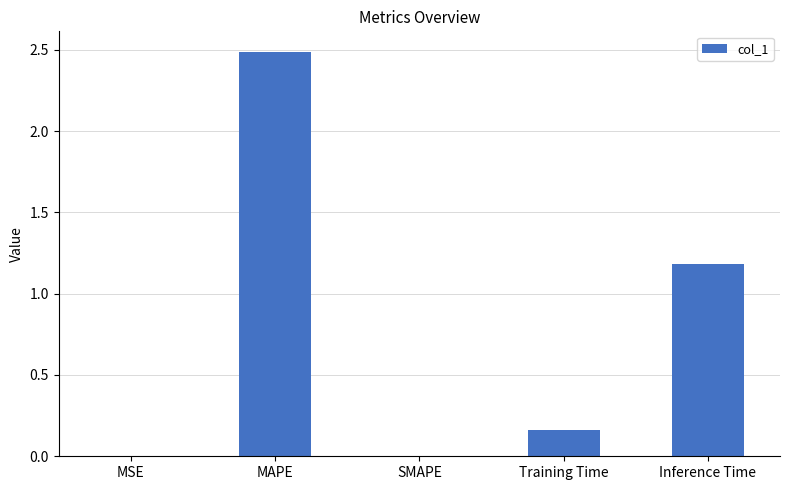

The chart shows a value of 1.2 at Inference Time. True or false?

True